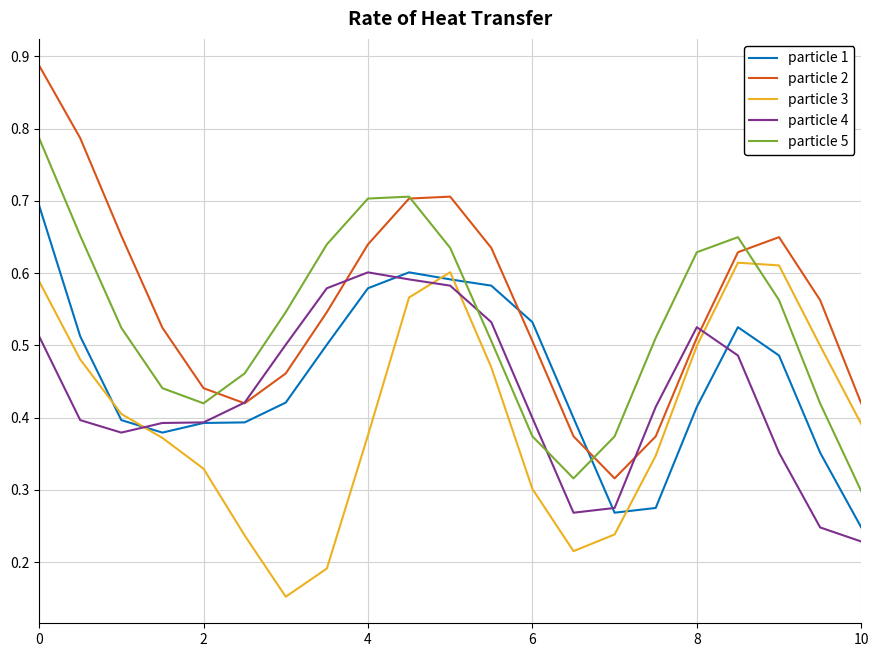

At how many categories does at least one series exceed 0?

21